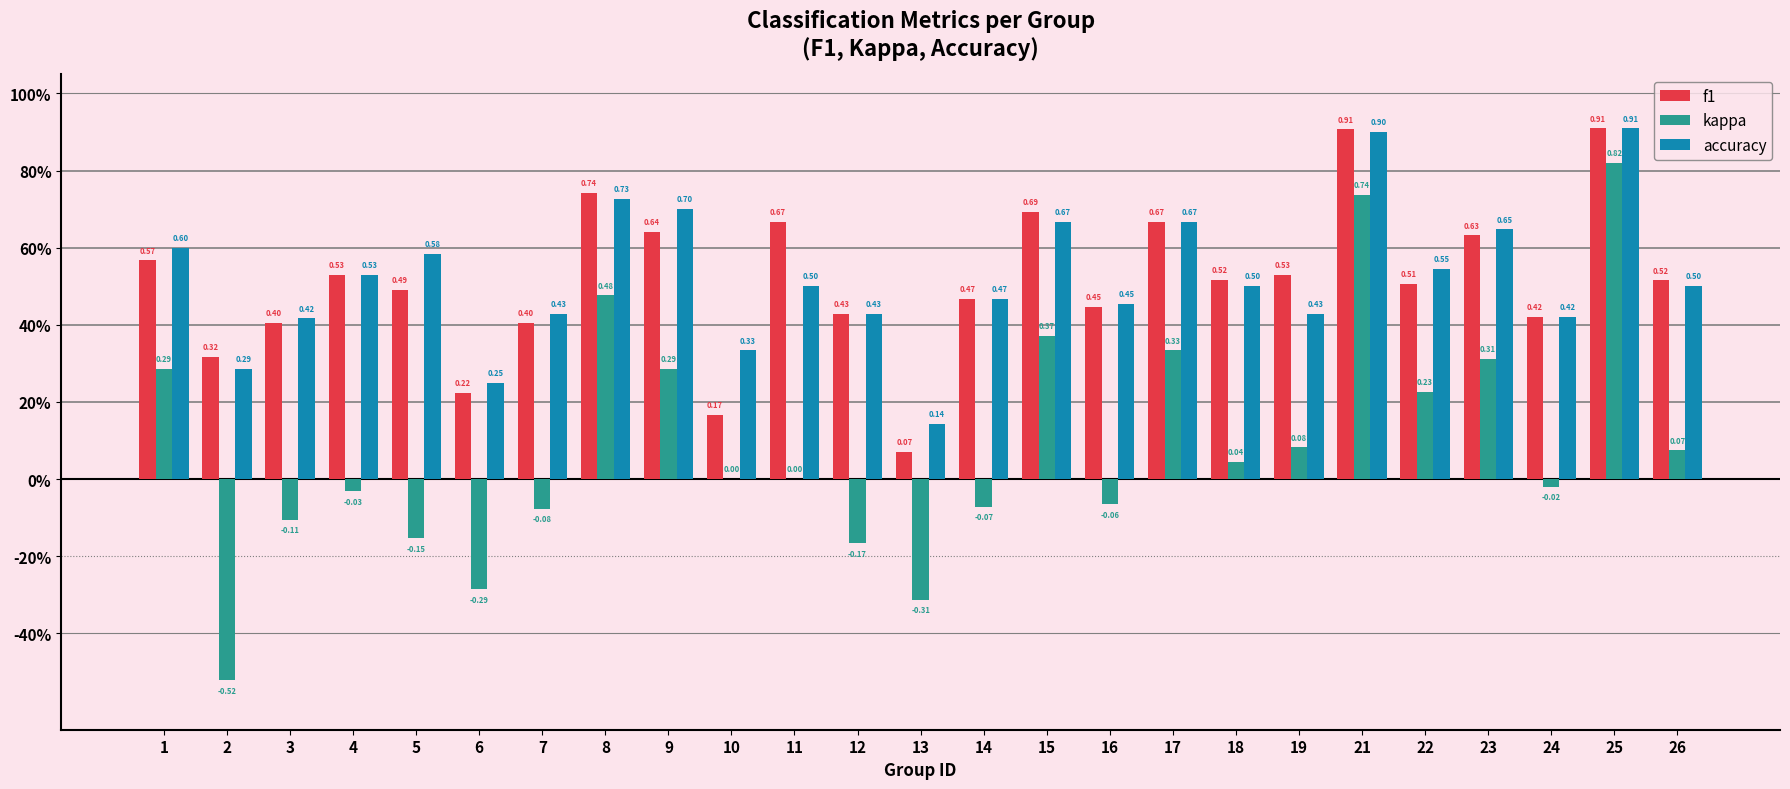

What is the smallest value displayed?

-0.5